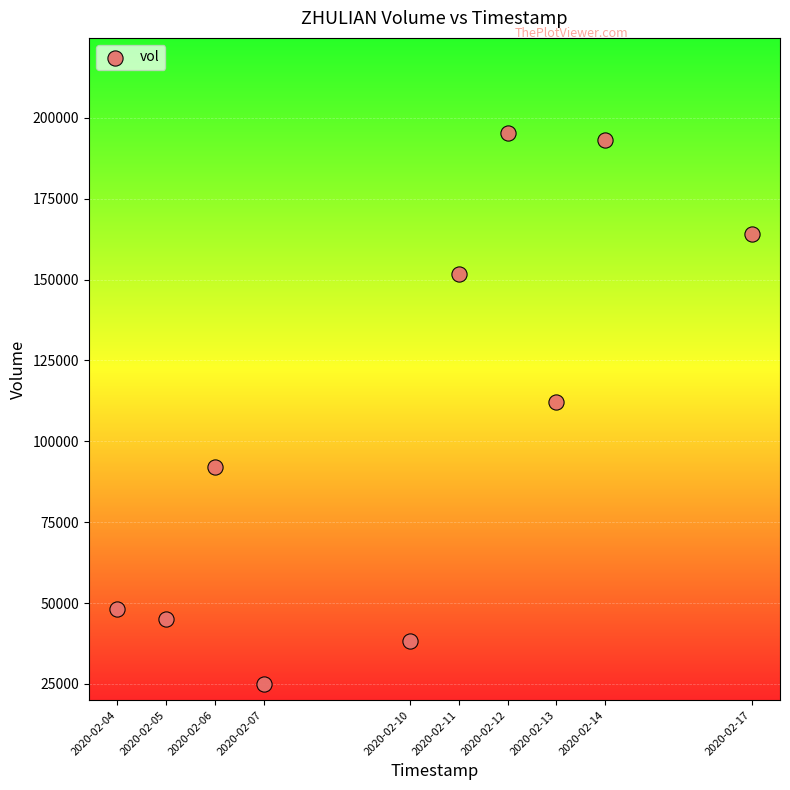

What is the range of X values (max minus min)?

1123200